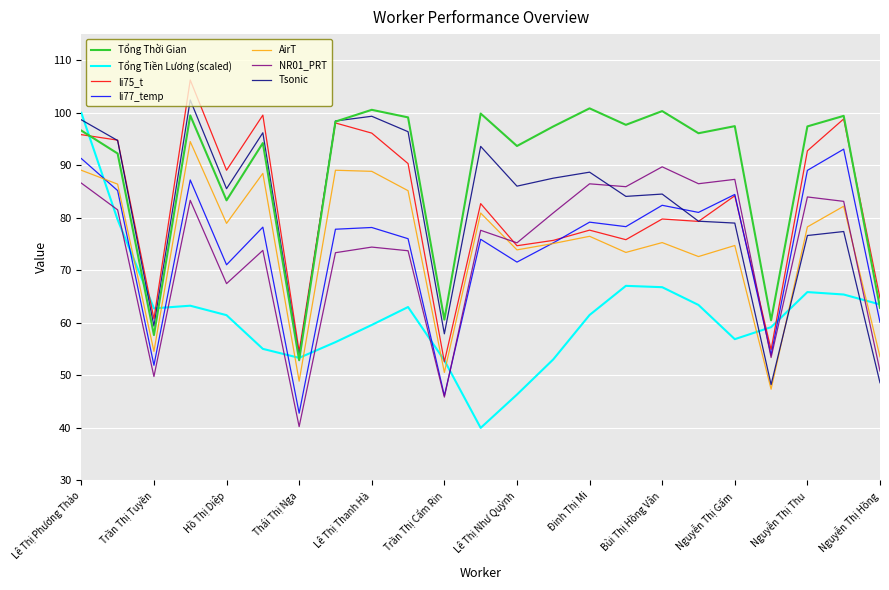

After their last crossing, which series has the higher values: li77_temp or Tsonic?

li77_temp